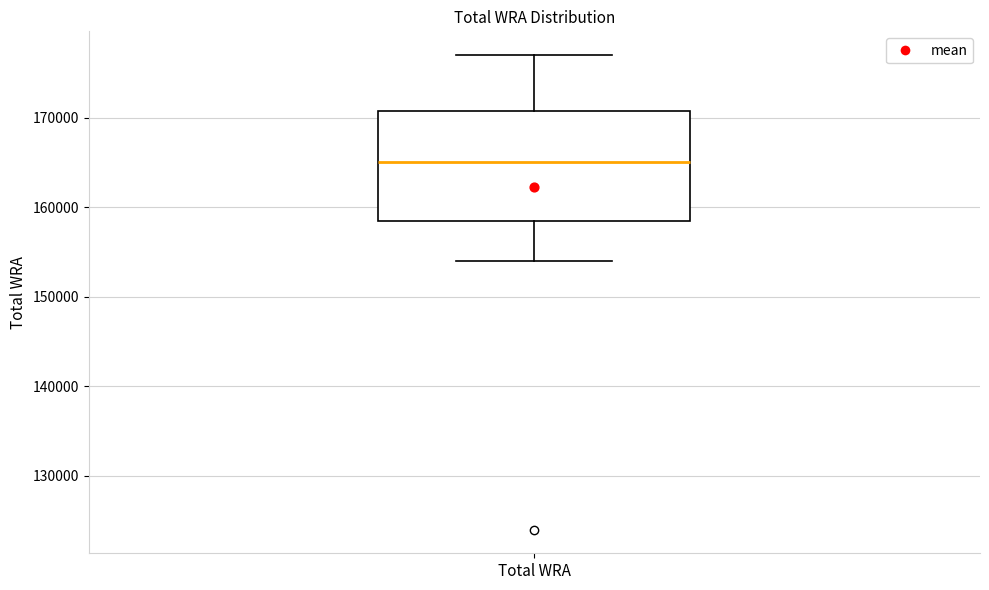

Read this box plot against the y-axis: the position of the median line, the range covered by the box, and the ends of both whiskers. The values are not printed on the chart, so give them approximately, as read against the axis.

median 165000, box 159000 to 171000, whiskers 154000 to 177000